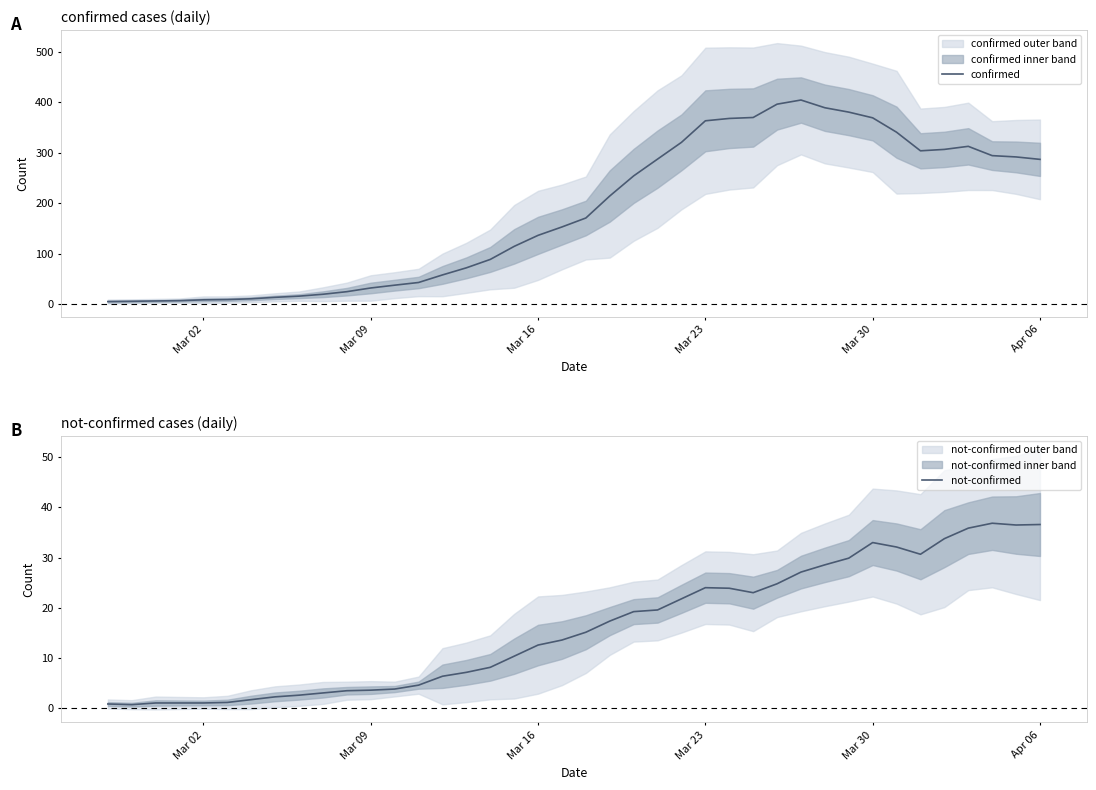

What is the maximum value for not-confirmed?

36.9